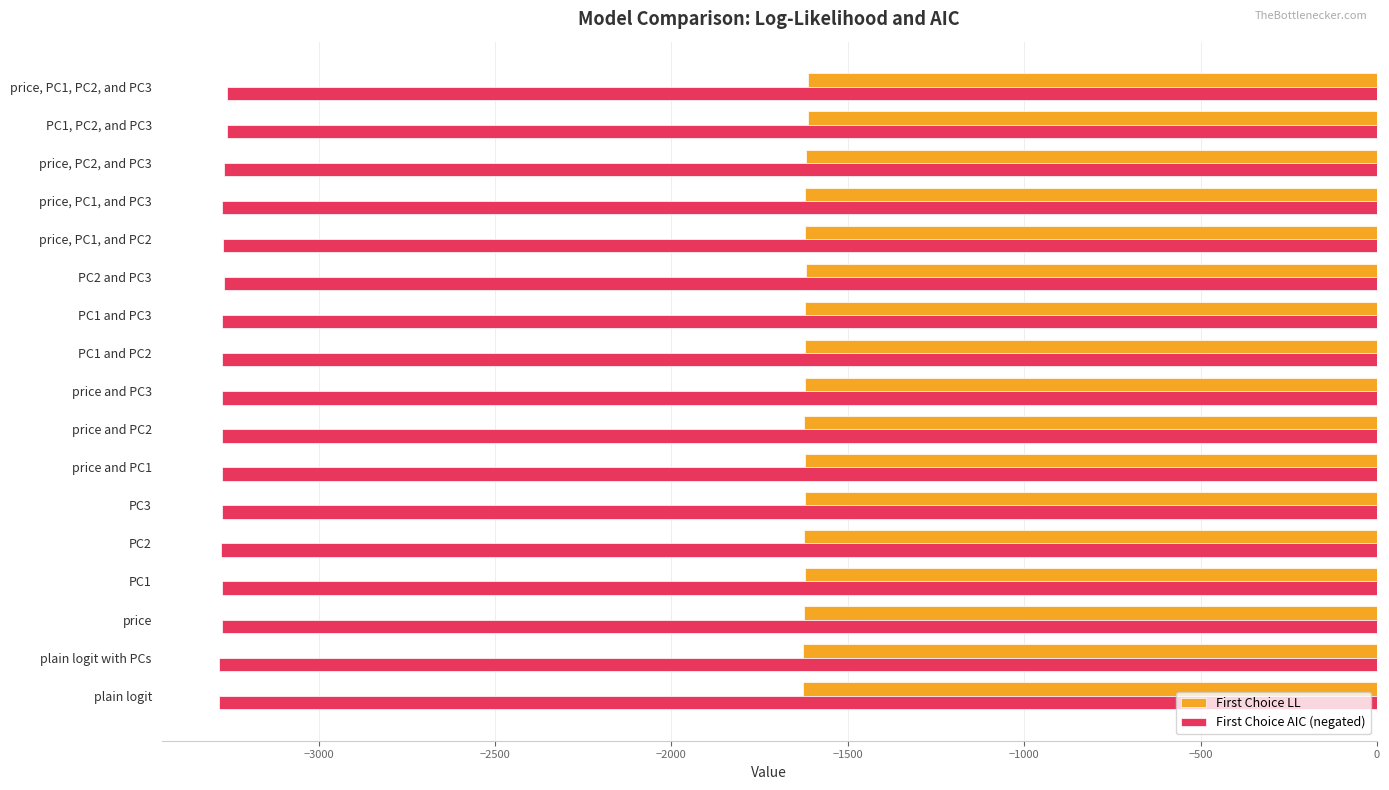

How many values in the First Choice AIC (negated) series are below -3272?

13